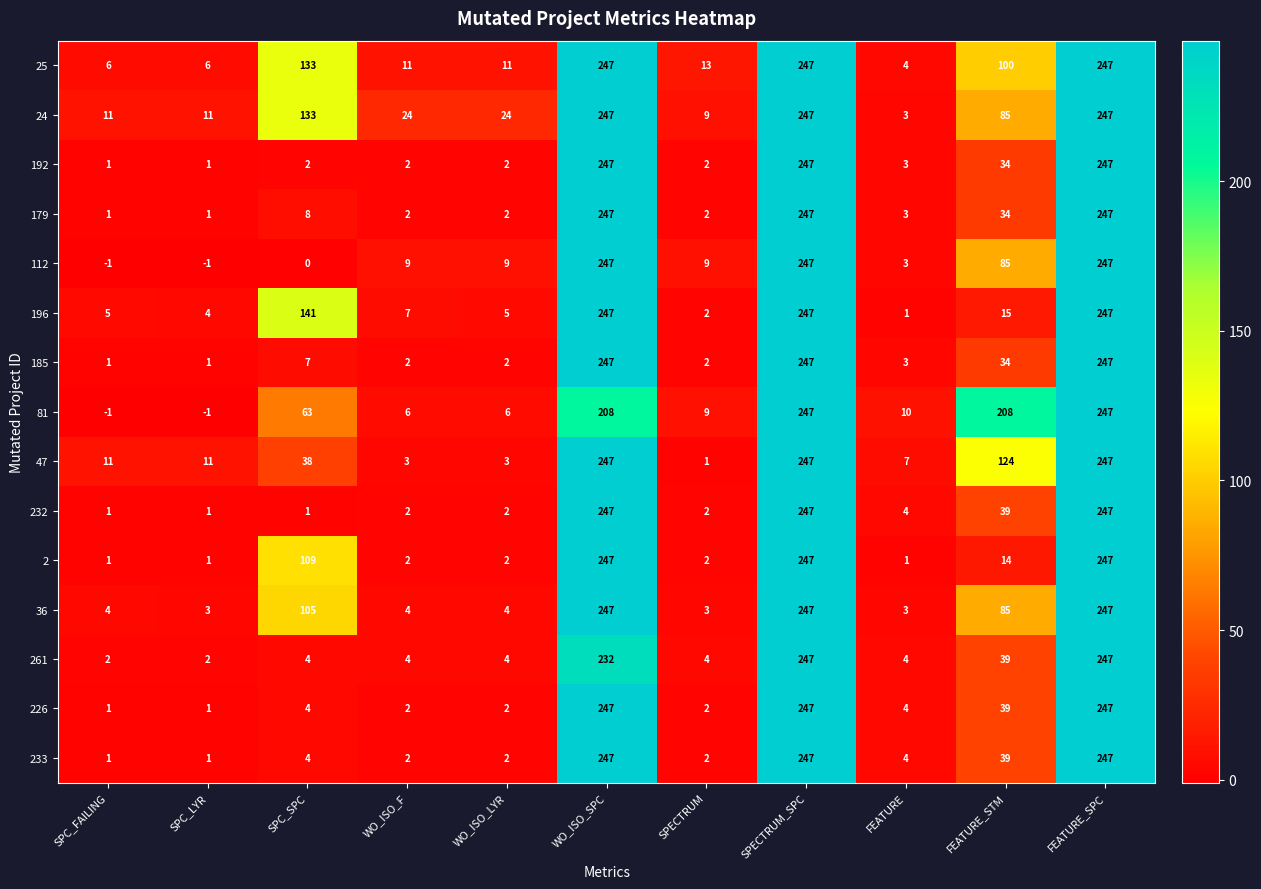

What is the difference between the maximum and minimum values in the 192 series?

246